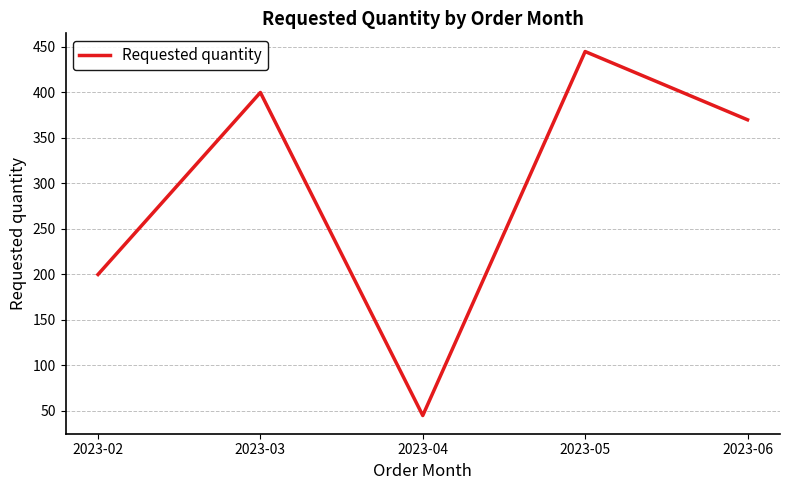

Approximately how many times larger is the value at 2023-04 compared to 2023-06?

0.1